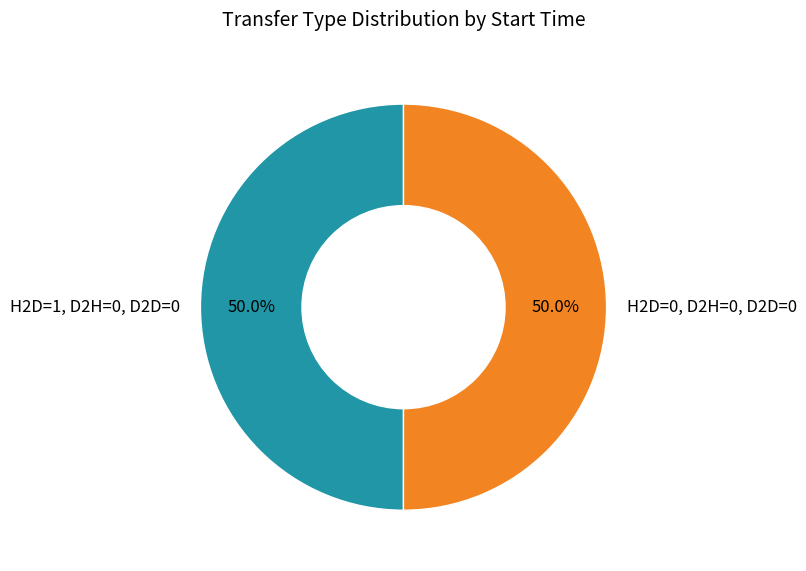

What percentage is the H2D=1, D2H=0, D2D=0 slice, to the nearest percent?

50%